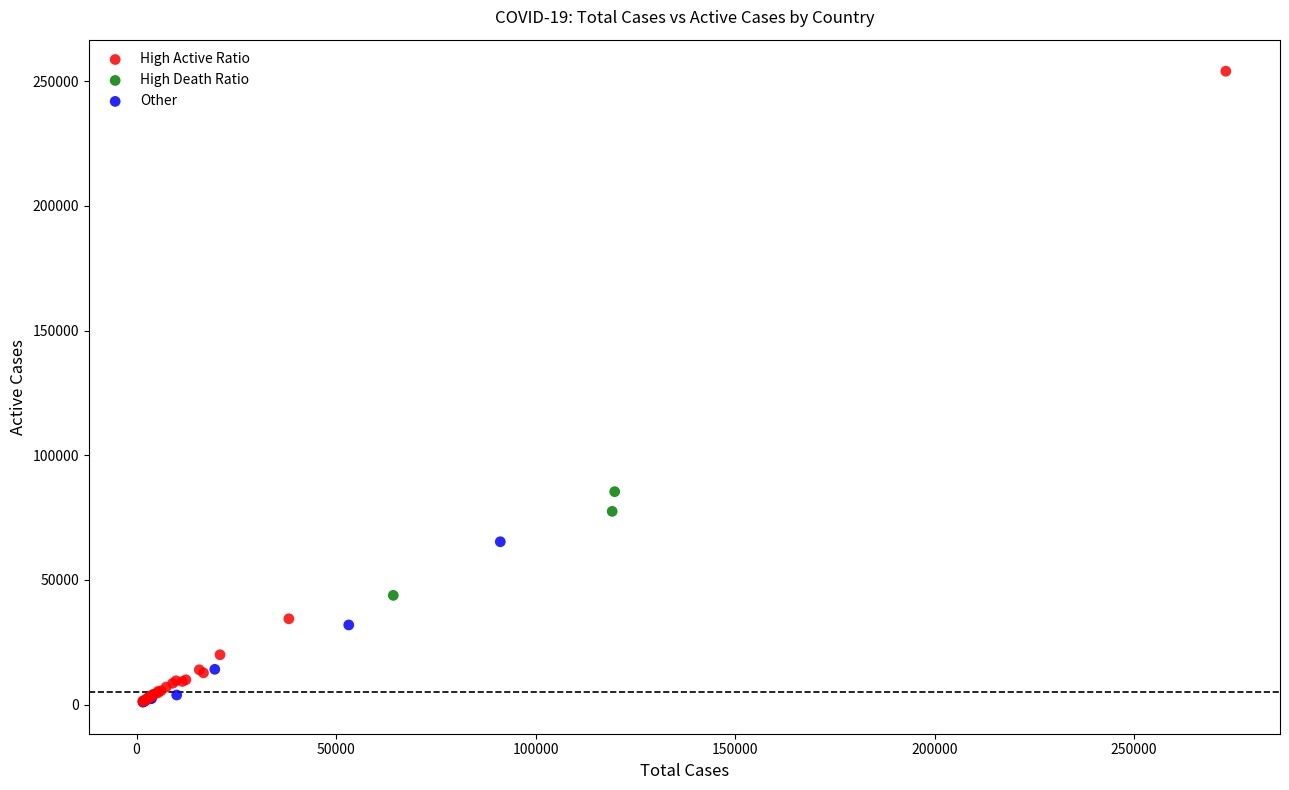

Which series has the largest Y range (max minus min)?

High Active Ratio